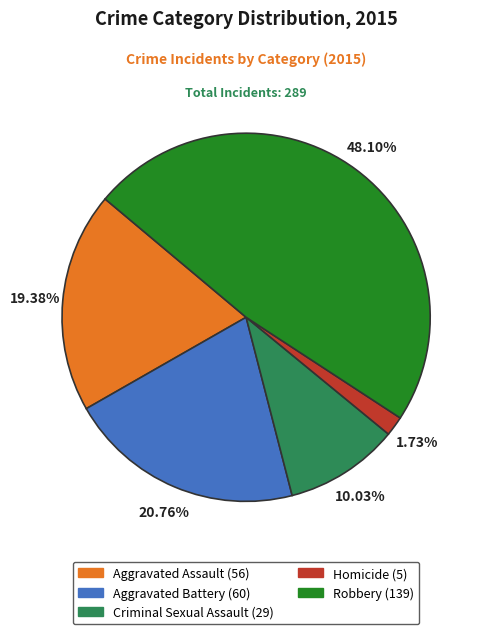

How many segments does this pie chart have?

5